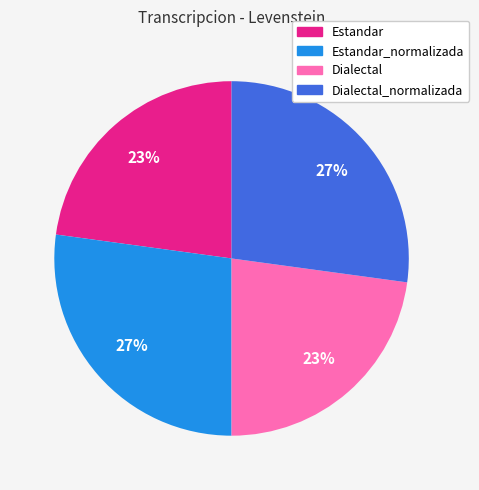

To the nearest percent, what is the average slice percentage?

25%